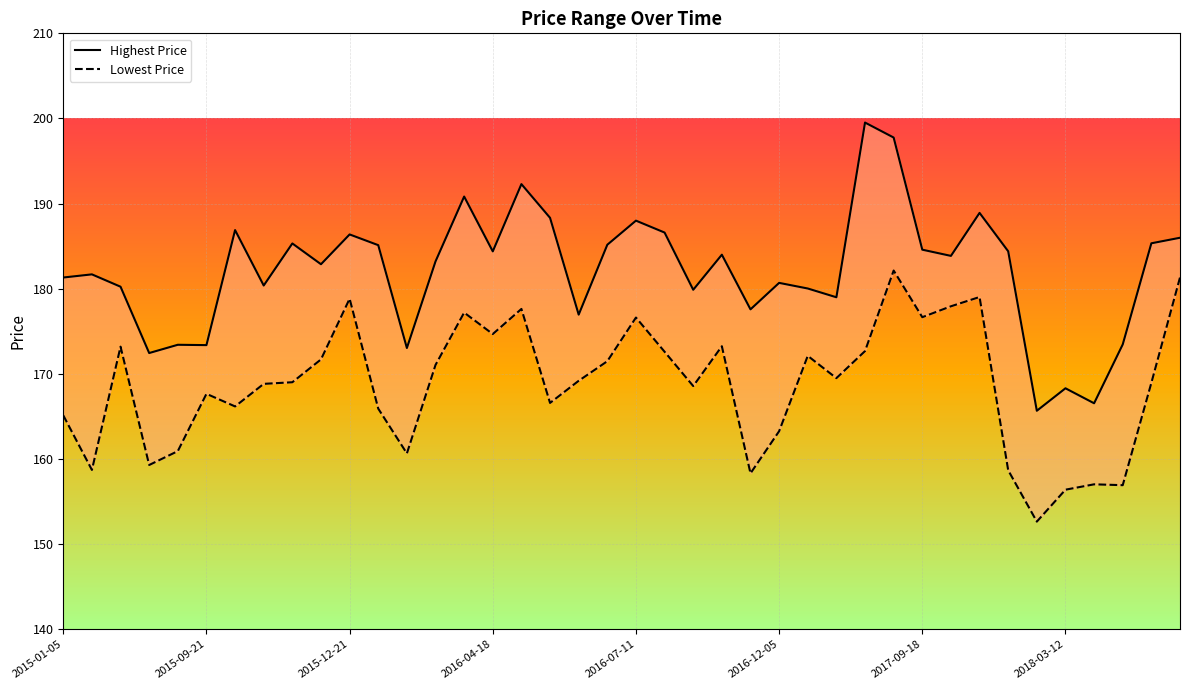

Does the chart display data point markers on the line(s)?

No